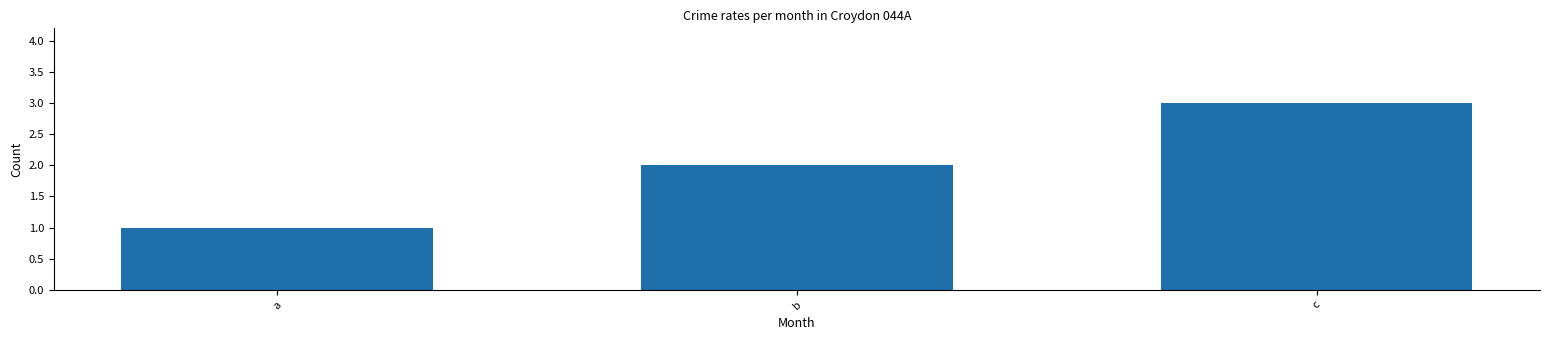

What is the change in value from b to c?

+1